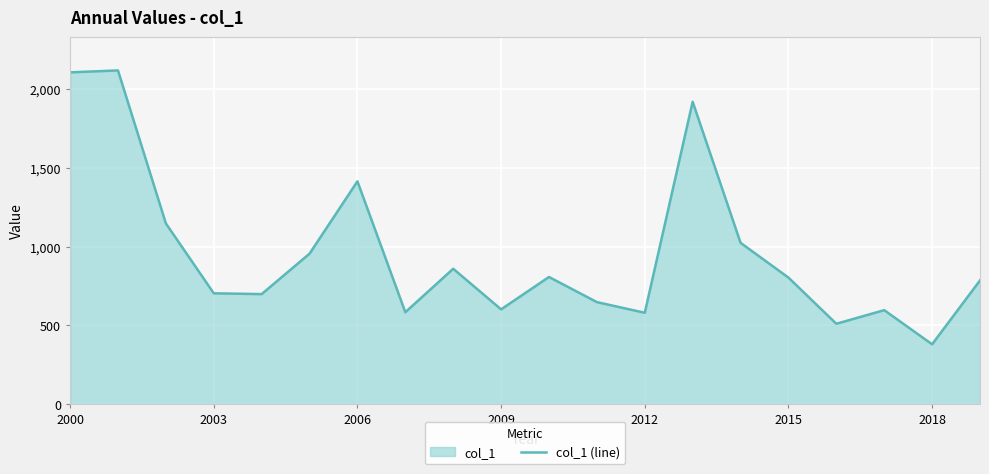

How many series are shown in this chart?

1